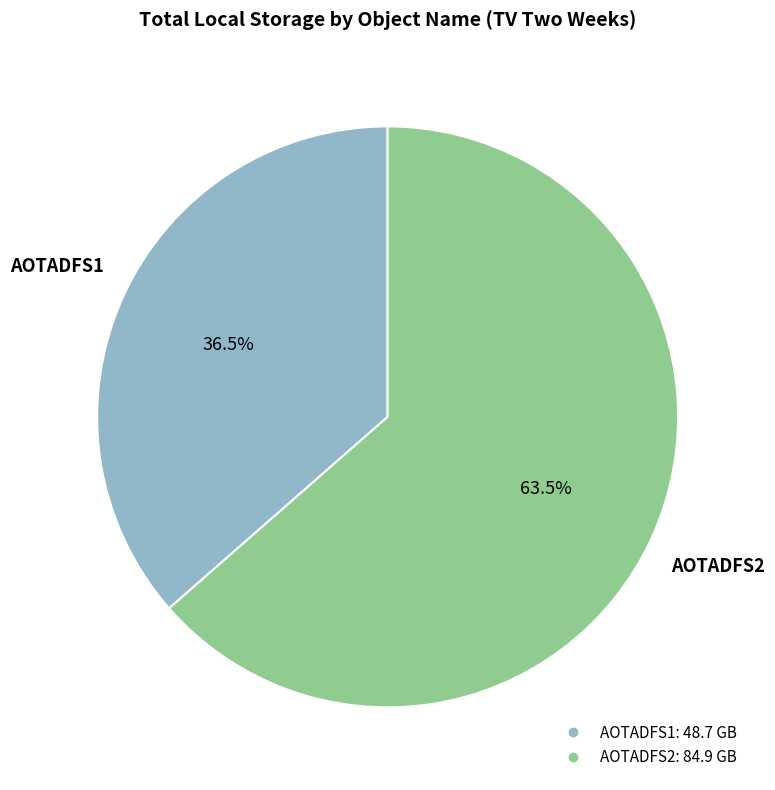

To the nearest percent, what is the average slice percentage?

50%